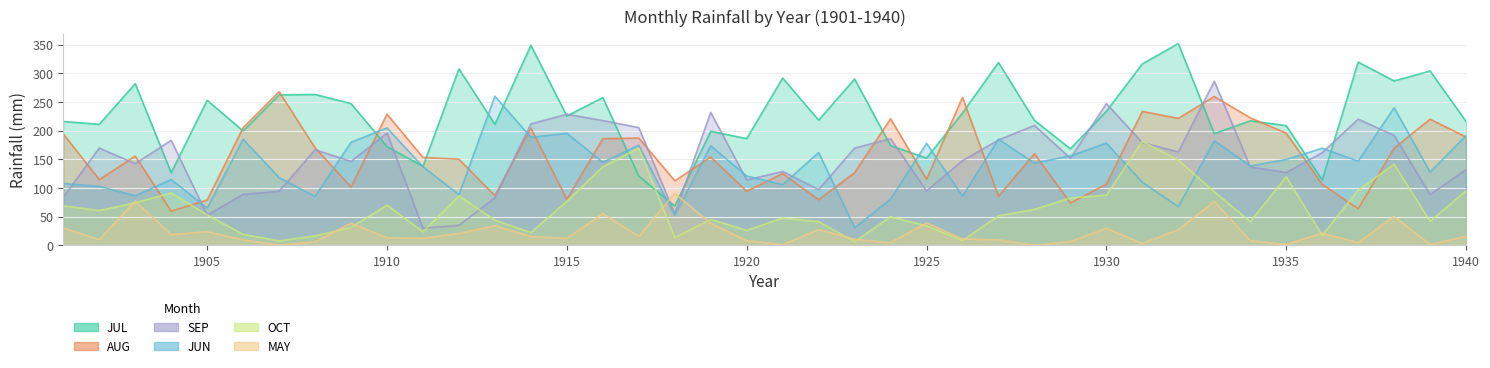

At how many categories does at least one series exceed 63?

40